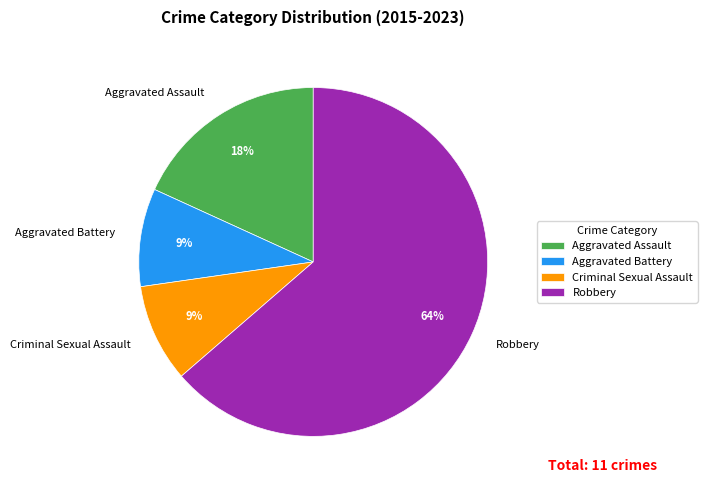

Count the number of slices in the pie.

4